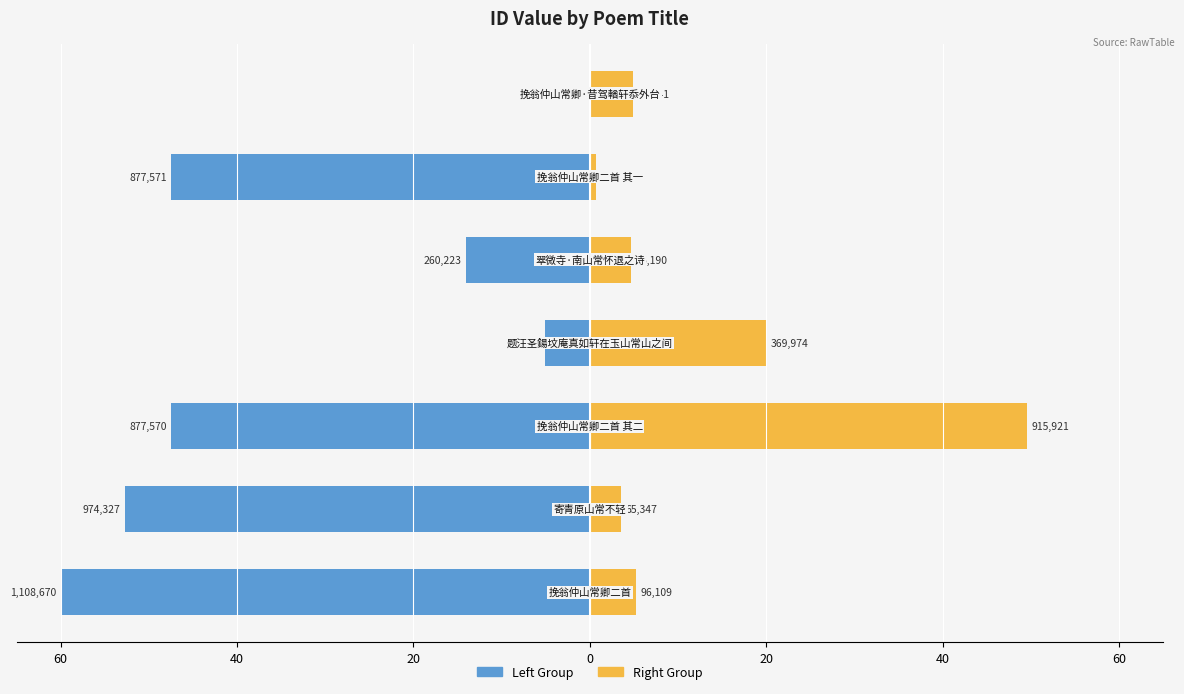

What are all the series names shown in the legend?

Left Group, Right Group